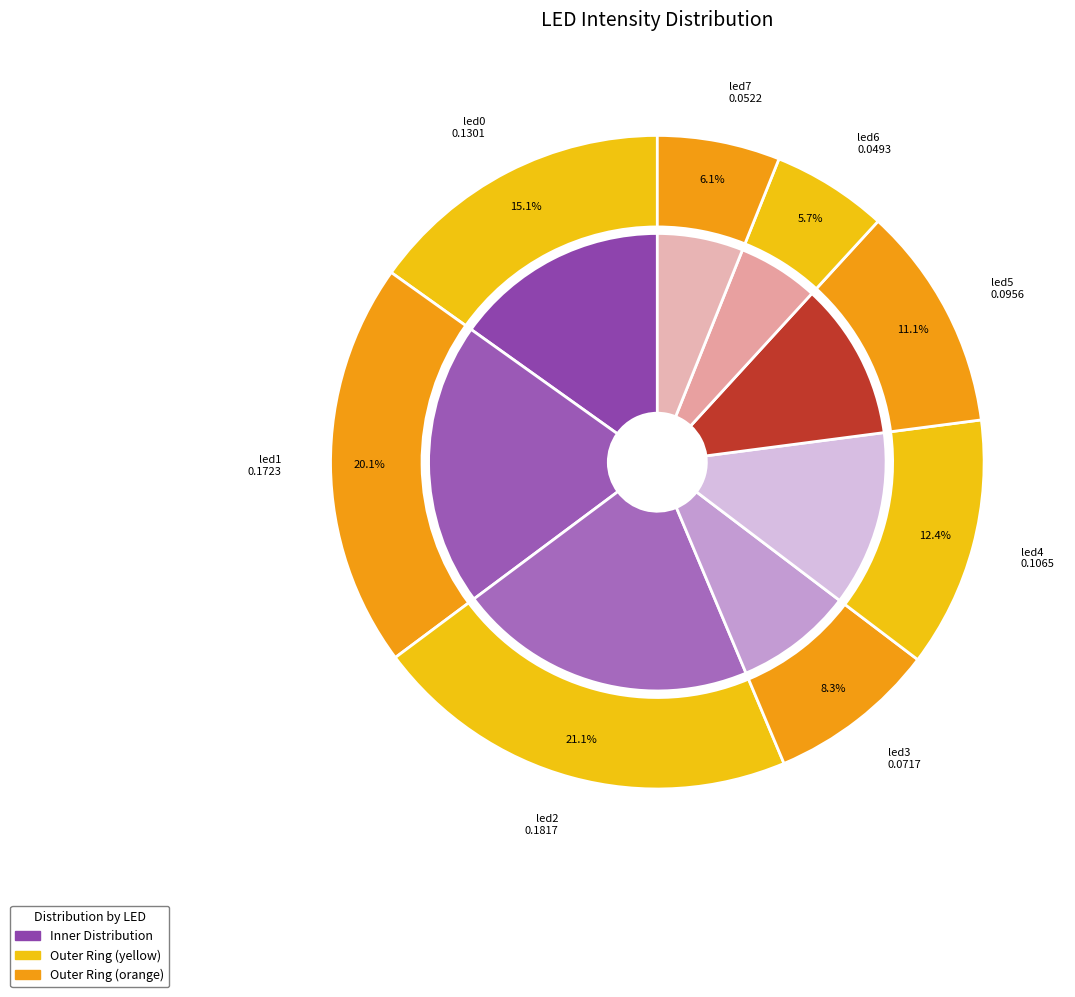

How much of the chart is everything except led2?

78.9%